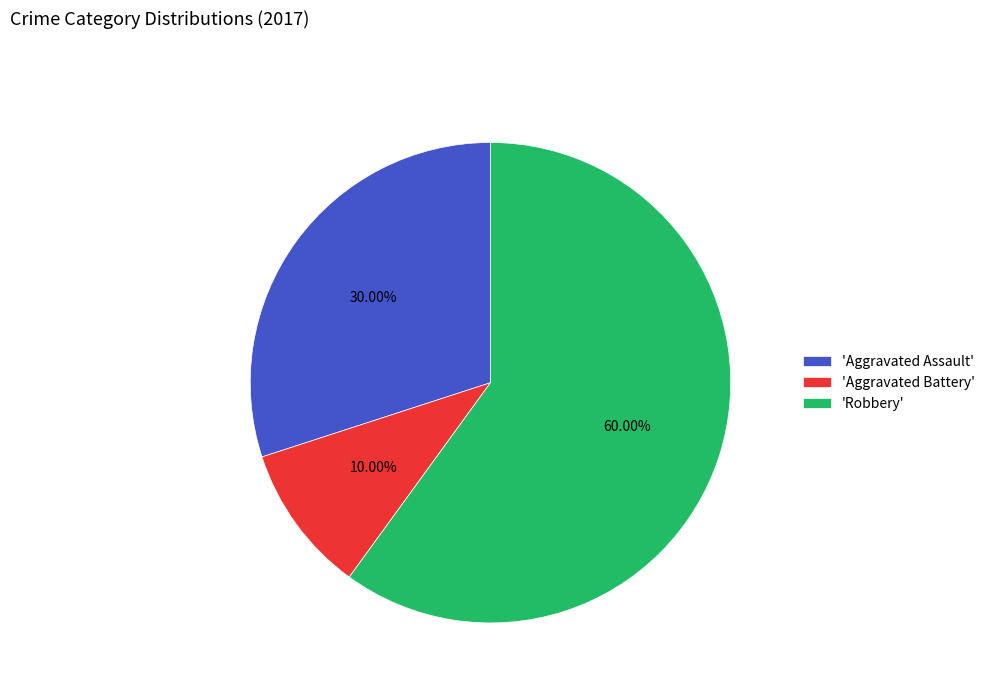

Which has a higher value, 'Aggravated Assault' or 'Robbery'?

'Robbery'